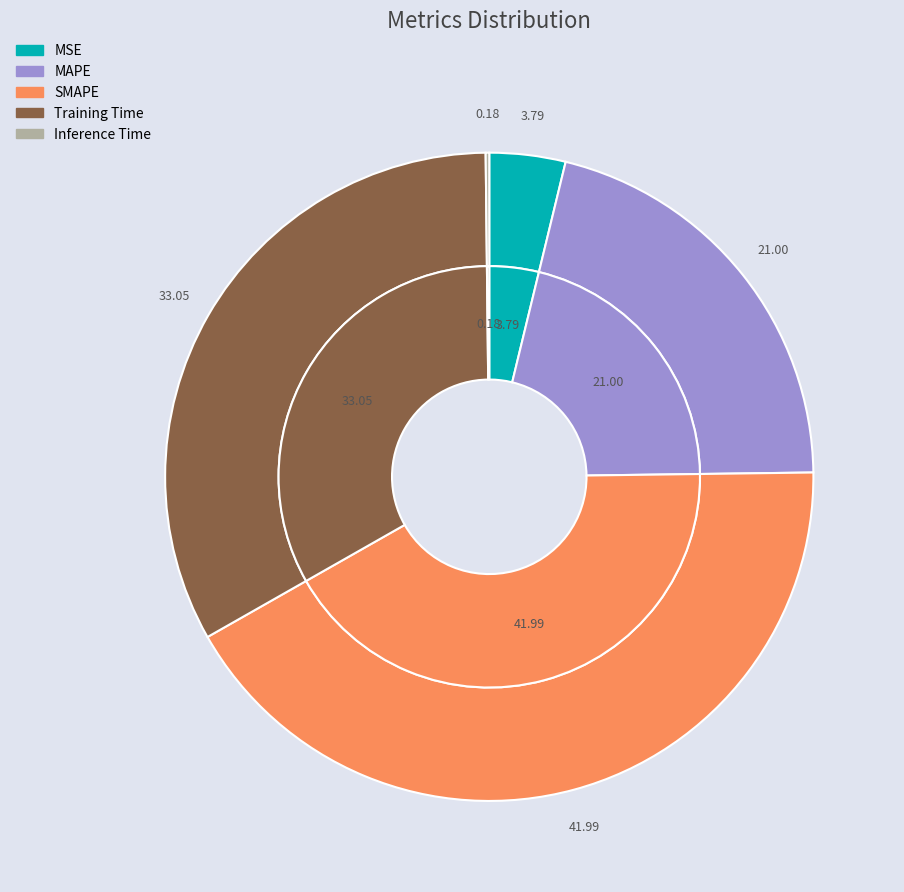

Does SMAPE represent more than half of the total?

No